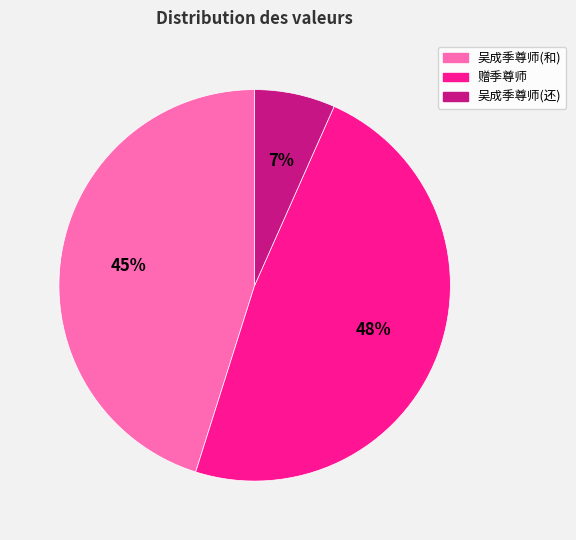

Is there any slice that represents more than half of the pie?

No